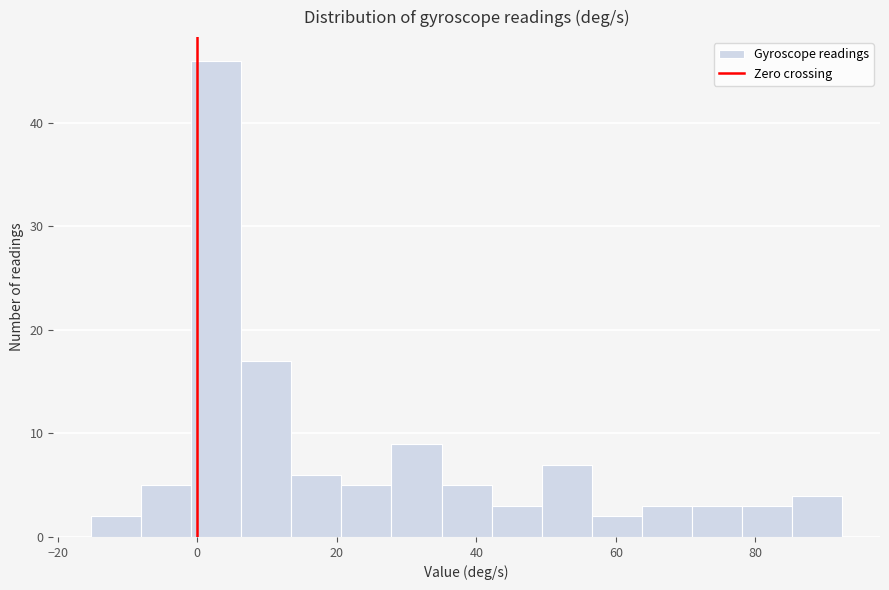

Read against the x-axis, roughly where is the centre of the tallest bar?

2